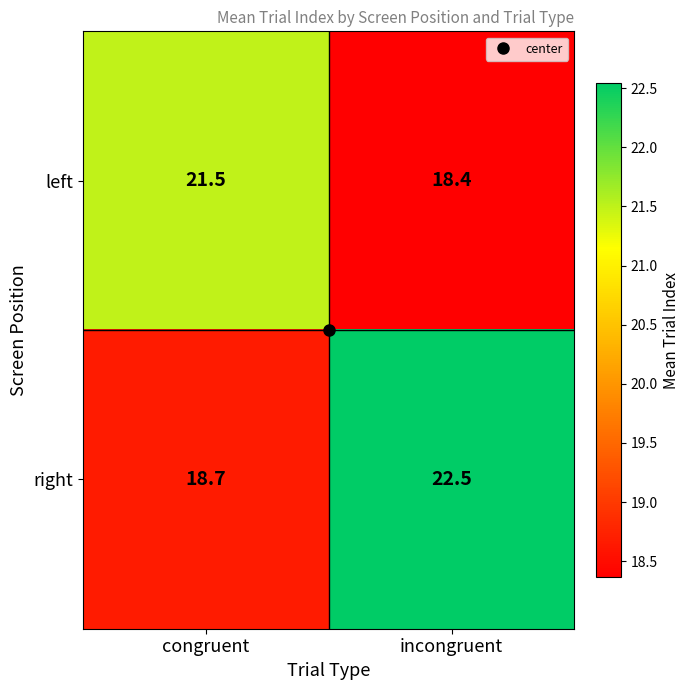

What is the average value of the right series?

20.6